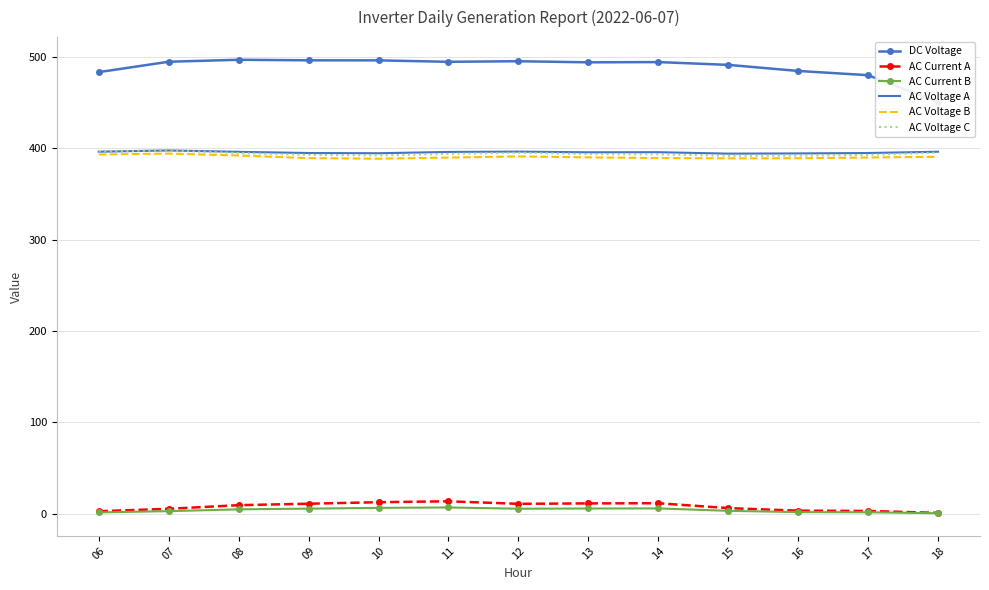

True or false: DC Voltage and AC Voltage C intersect in this chart.

False